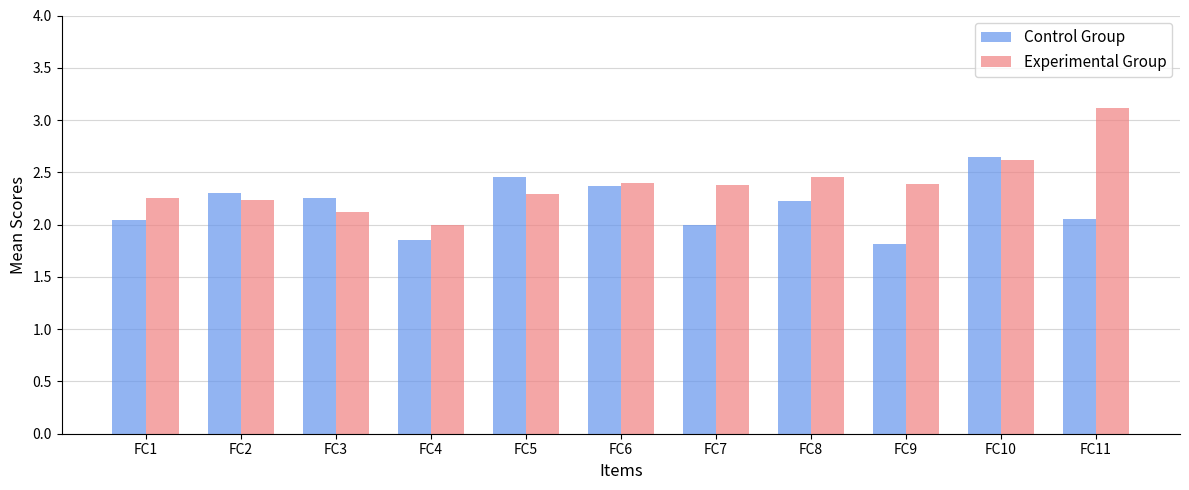

What is the total value across all series at FC2?

4.5